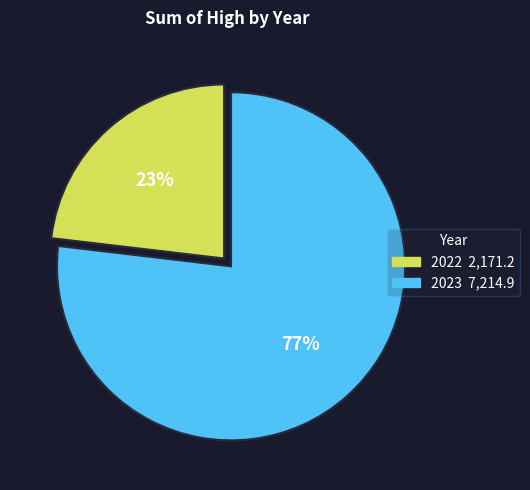

Does any single category account for the majority?

Yes